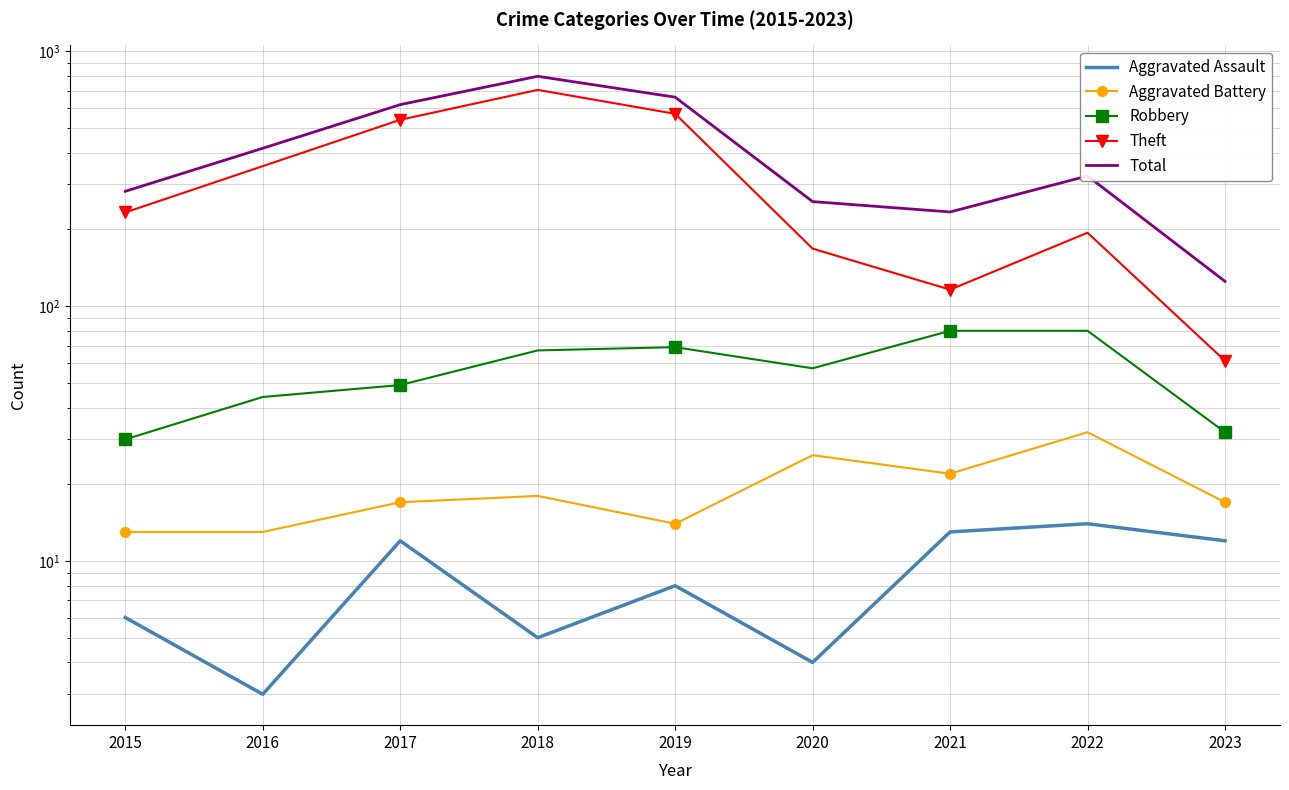

The value of Theft at 2021 is 160. True or false?

False